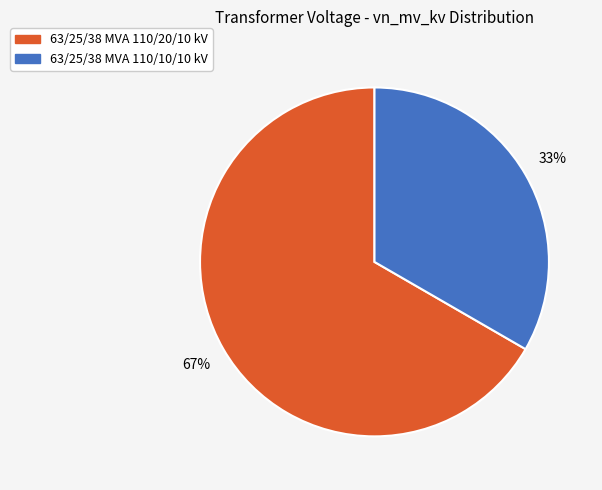

To the nearest percent, what percentage of the pie is 63/25/38 MVA 110/20/10 kV?

67%